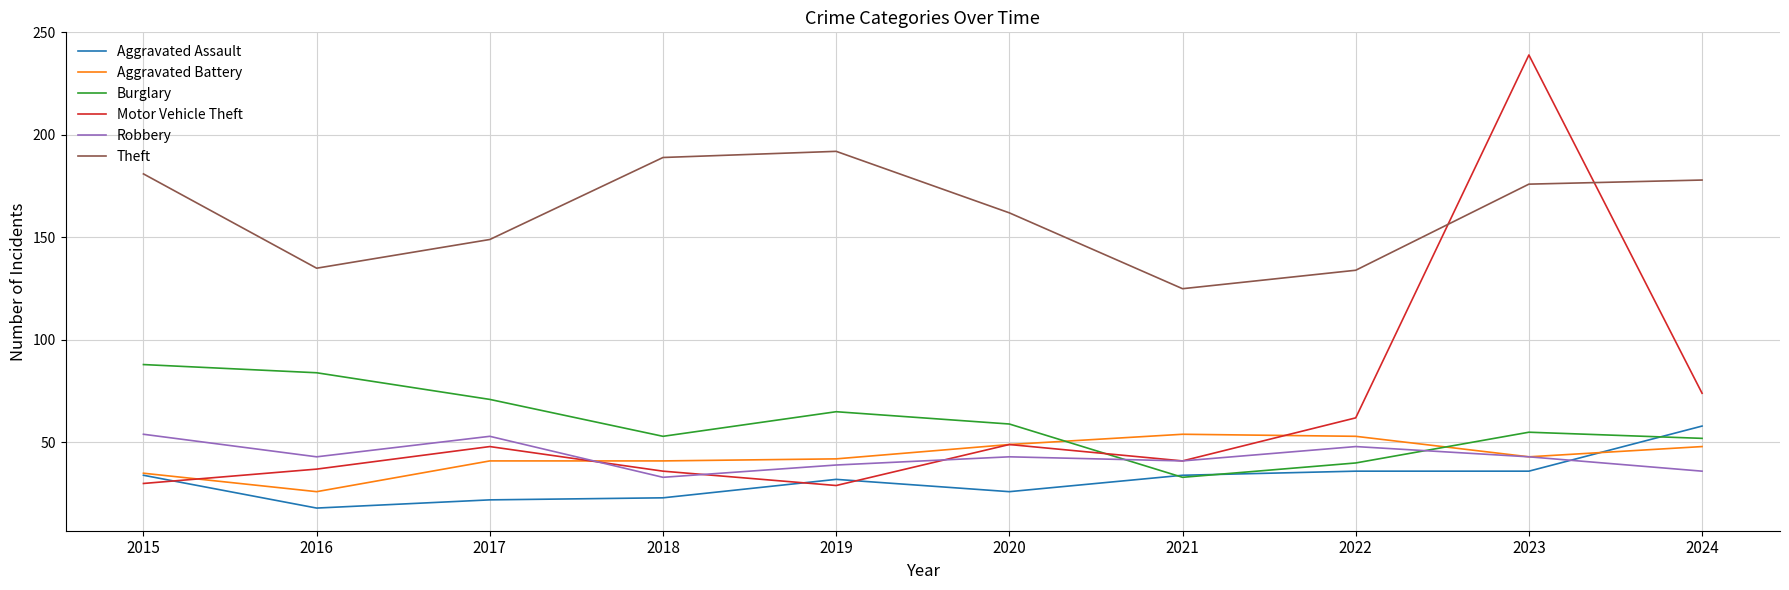

Reading left to right, transcribe all the data shown in this chart.

Aggravated Assault: 2015=34	2016=18	2017=22	2018=23	2019=32	2020=26	2021=34	2022=36	2023=36	2024=58
Aggravated Battery: 2015=35	2016=26	2017=41	2018=41	2019=42	2020=49	2021=54	2022=53	2023=43	2024=48
Burglary: 2015=88	2016=84	2017=71	2018=53	2019=65	2020=59	2021=33	2022=40	2023=55	2024=52
Motor Vehicle Theft: 2015=30	2016=37	2017=48	2018=36	2019=29	2020=49	2021=41	2022=62	2023=239	2024=74
Robbery: 2015=54	2016=43	2017=53	2018=33	2019=39	2020=43	2021=41	2022=48	2023=43	2024=36
Theft: 2015=181	2016=135	2017=149	2018=189	2019=192	2020=162	2021=125	2022=134	2023=176	2024=178